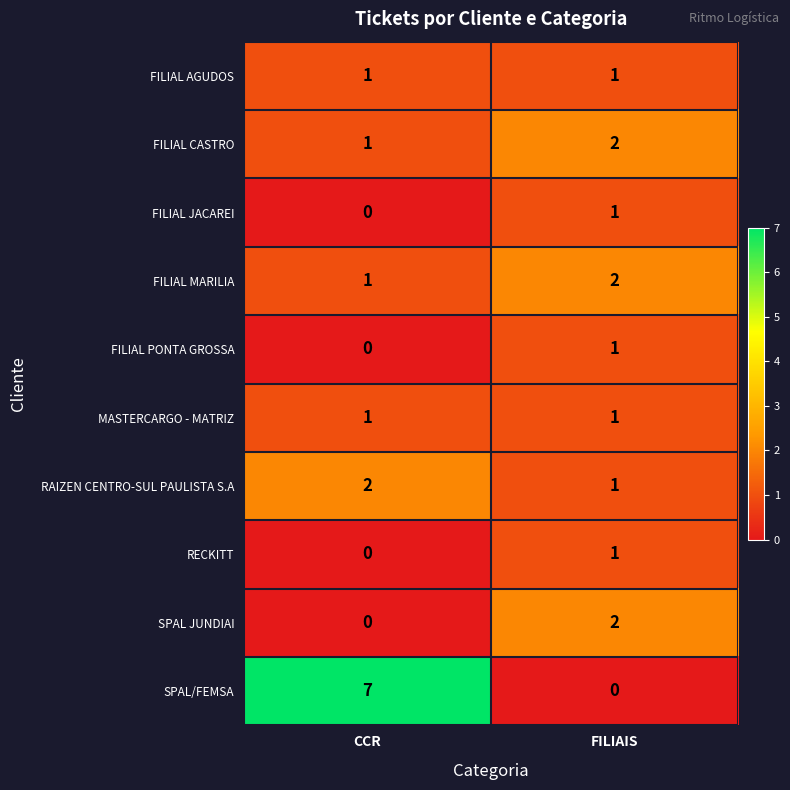

What is the difference between the highest and lowest values at CCR?

7